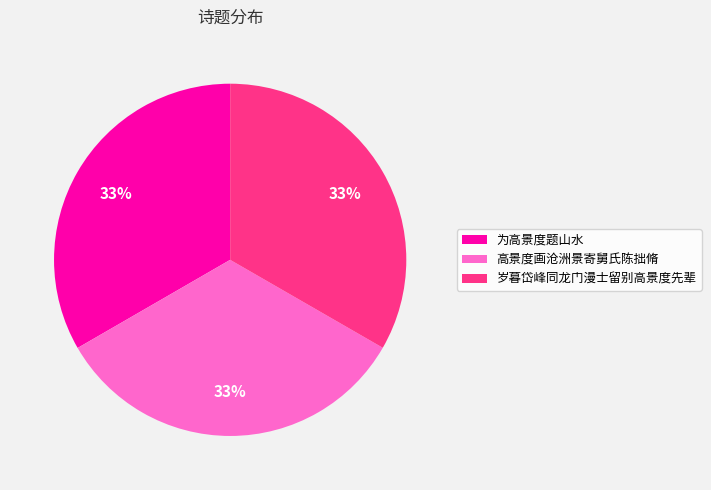

The 岁暮岱峰同龙门漫士留别高景度先辈 slice represents 25% of the pie. True or false?

False